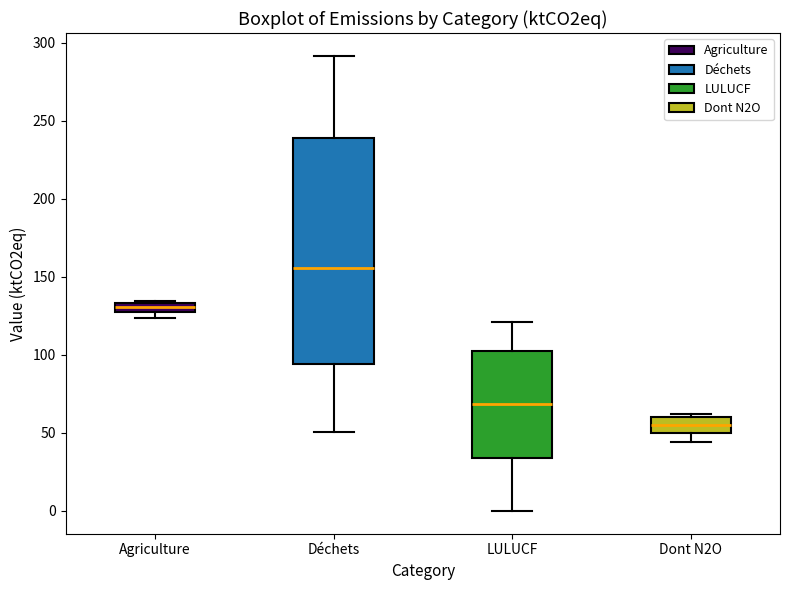

Where is the upper edge of the box for LULUCF on the y-axis? The values are not printed on the chart, so give them approximately, as read against the axis.

105